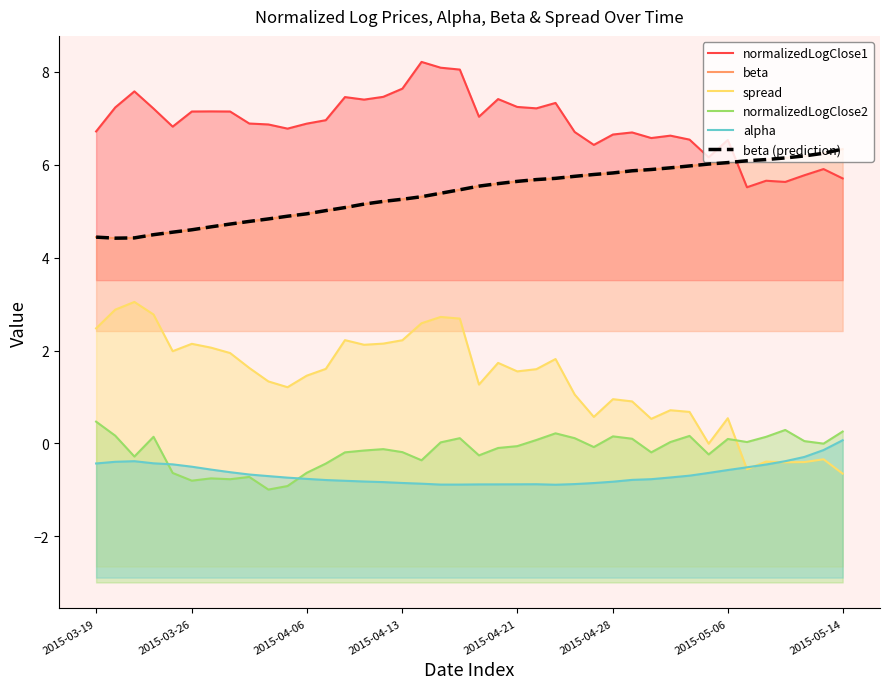

Is it true that beta equals 2.5 at 25?

False